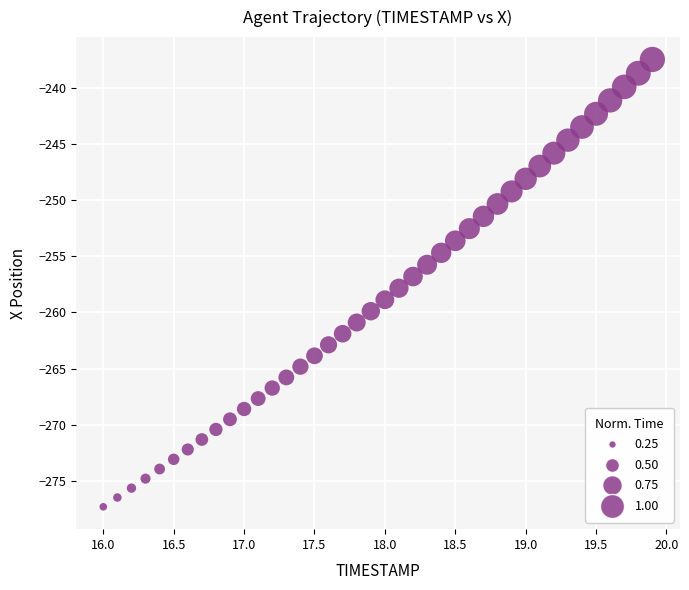

What is the range of X values (max minus min)?

3.9